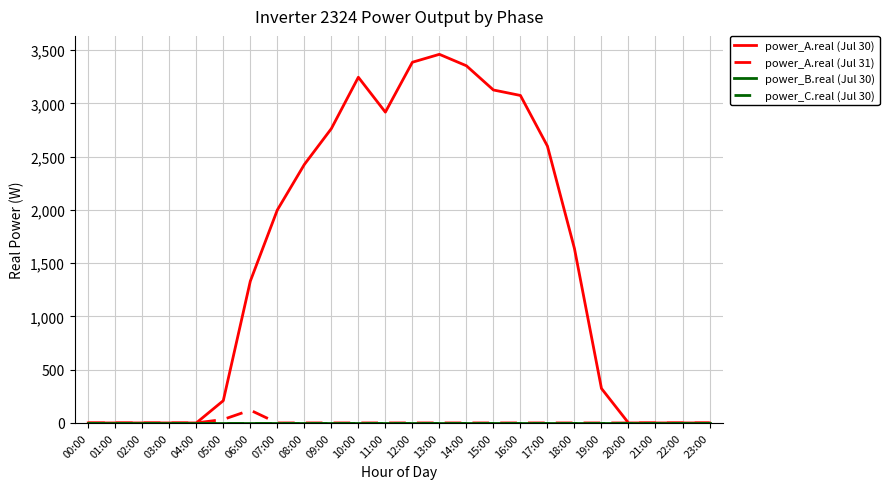

Is this an area chart (filled region under the line)?

No